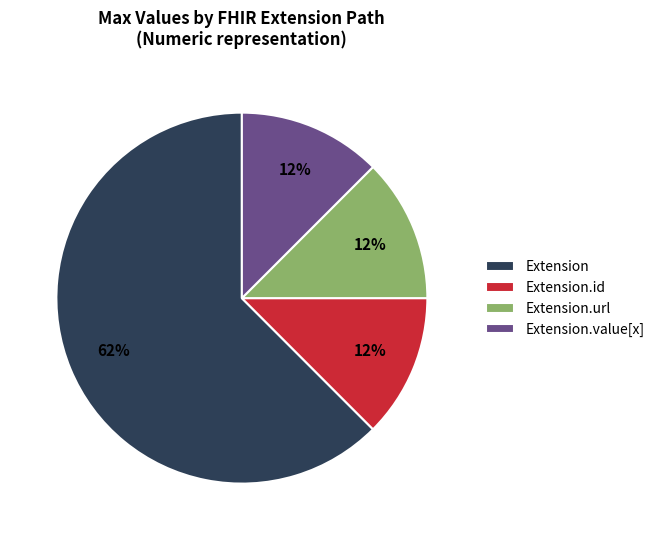

To the nearest percent, what is the average slice percentage?

25%